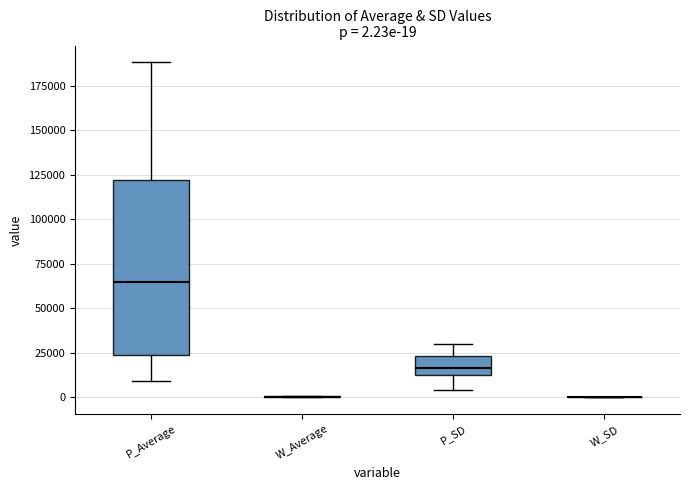

Comparing the boxes themselves (not the whiskers), which one is the tallest?

P_Average